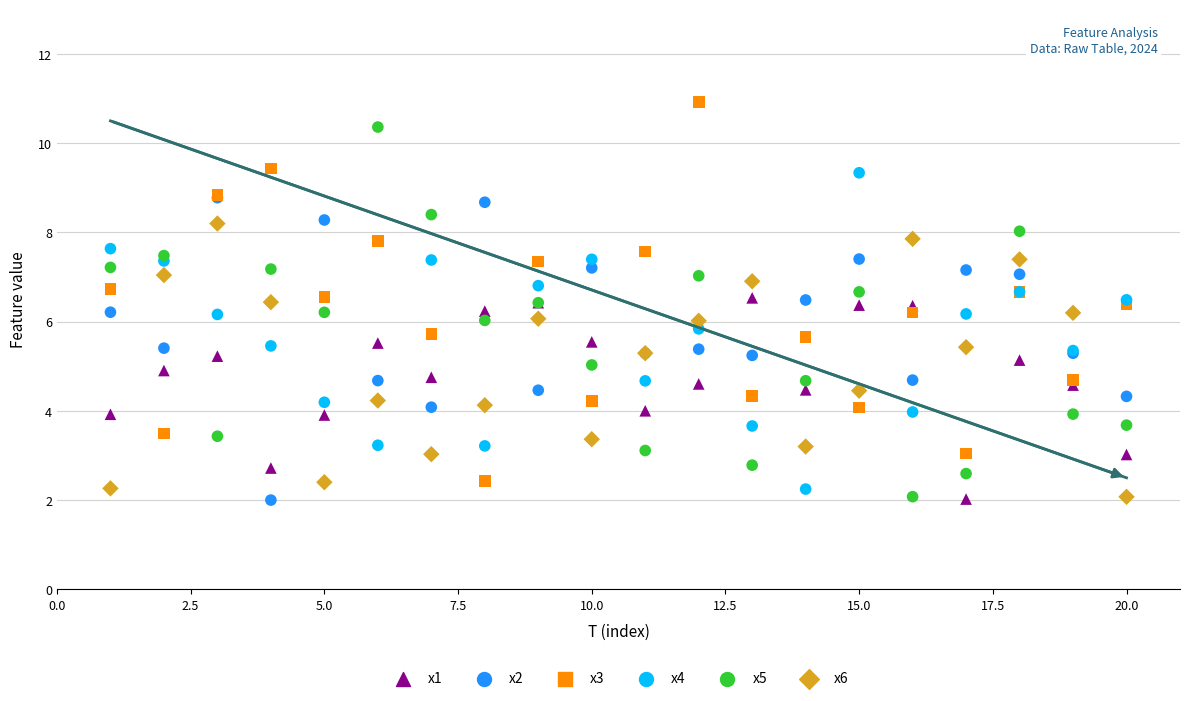

What are all the series names shown in the legend?

x1, x2, x3, x4, x5, x6